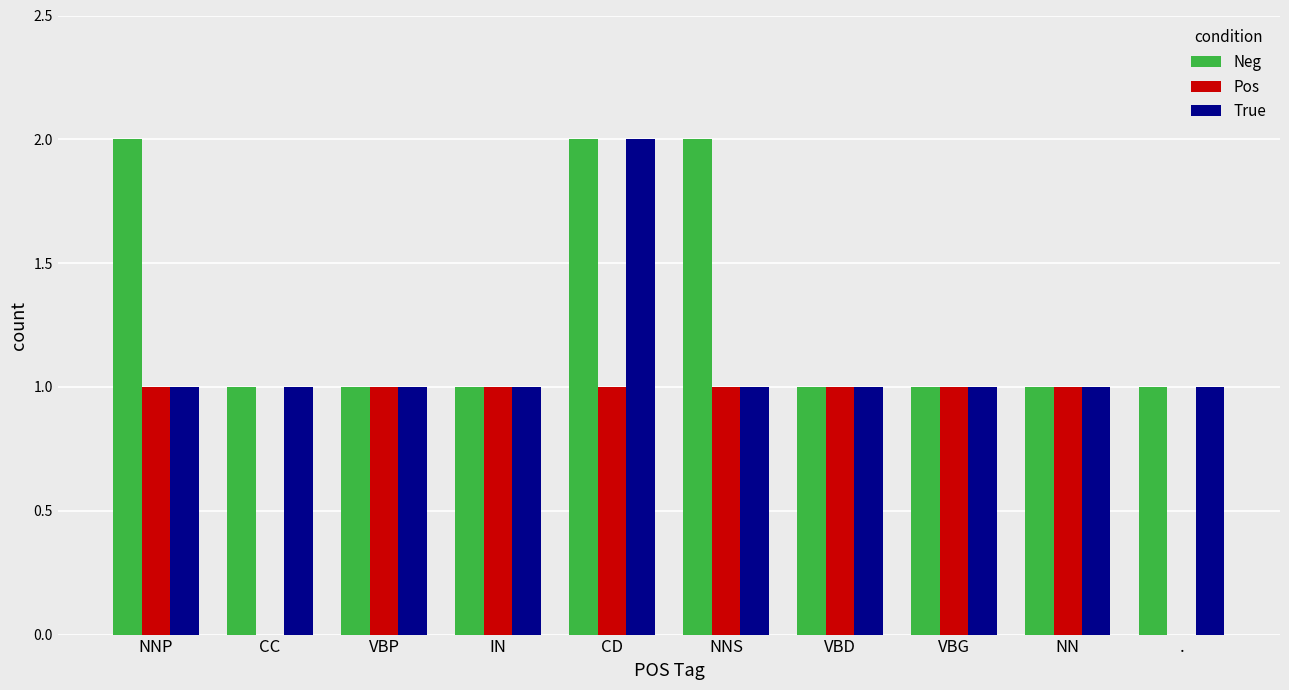

Read the True value at NN.

1